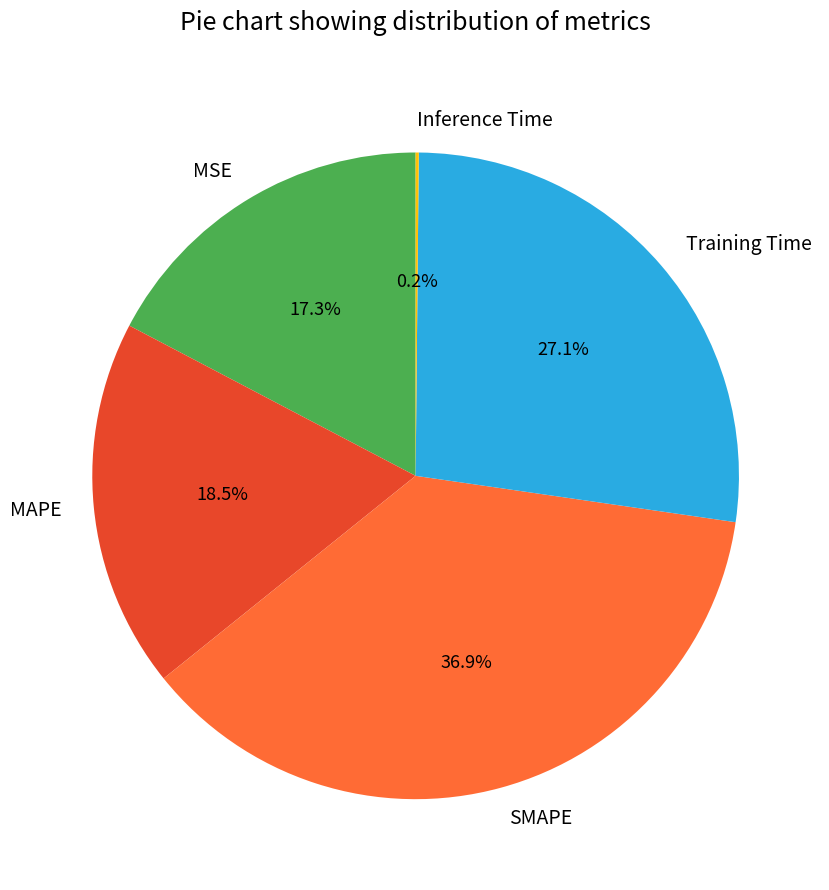

Which has a higher value, Training Time or MSE?

Training Time